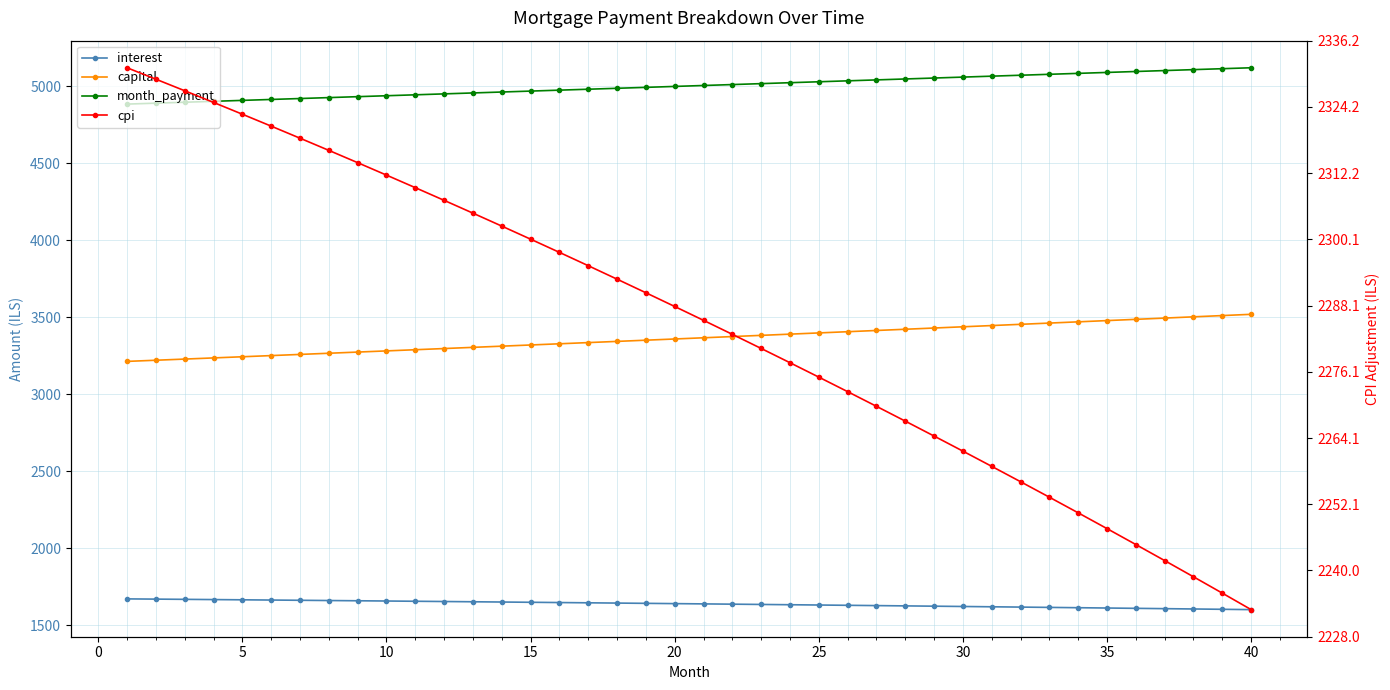

Does the chart have visible grid lines?

Yes